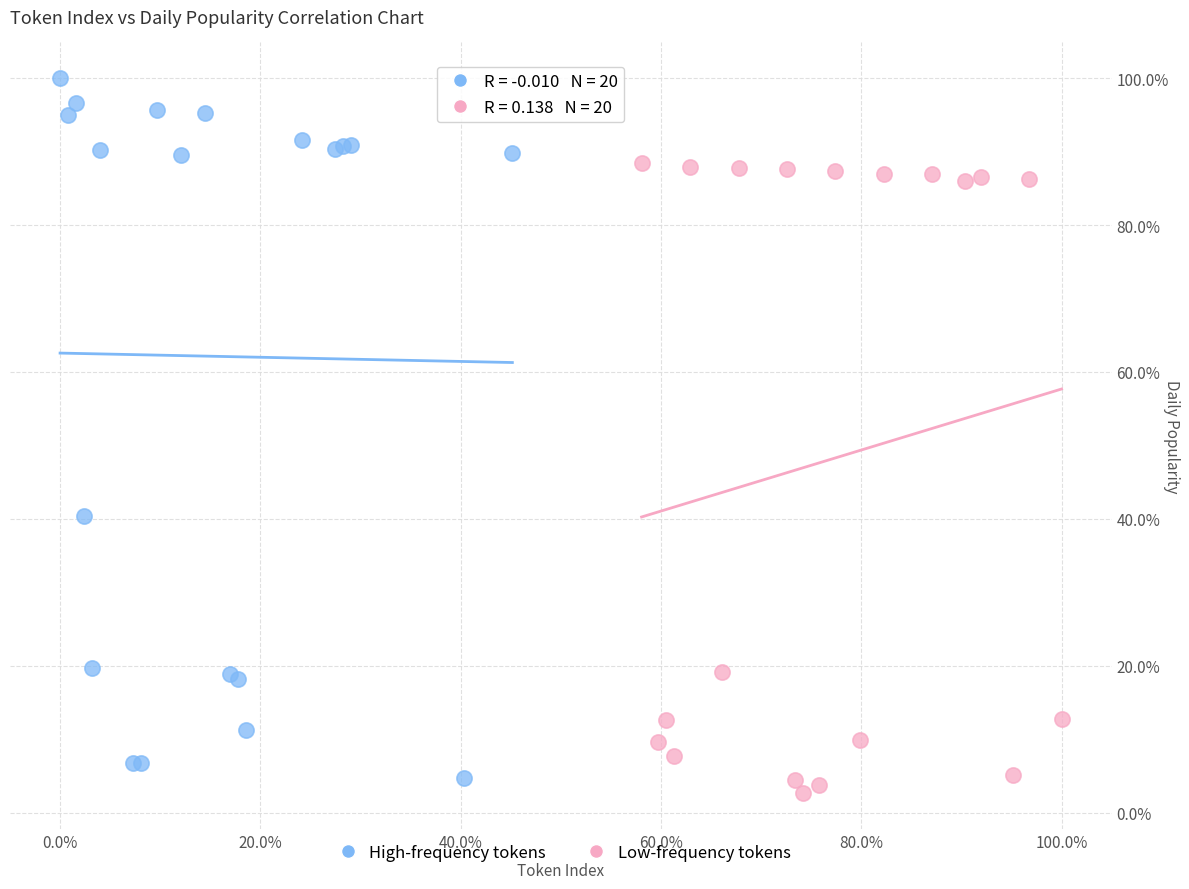

What are all the series names shown in the legend?

High-frequency tokens, Low-frequency tokens